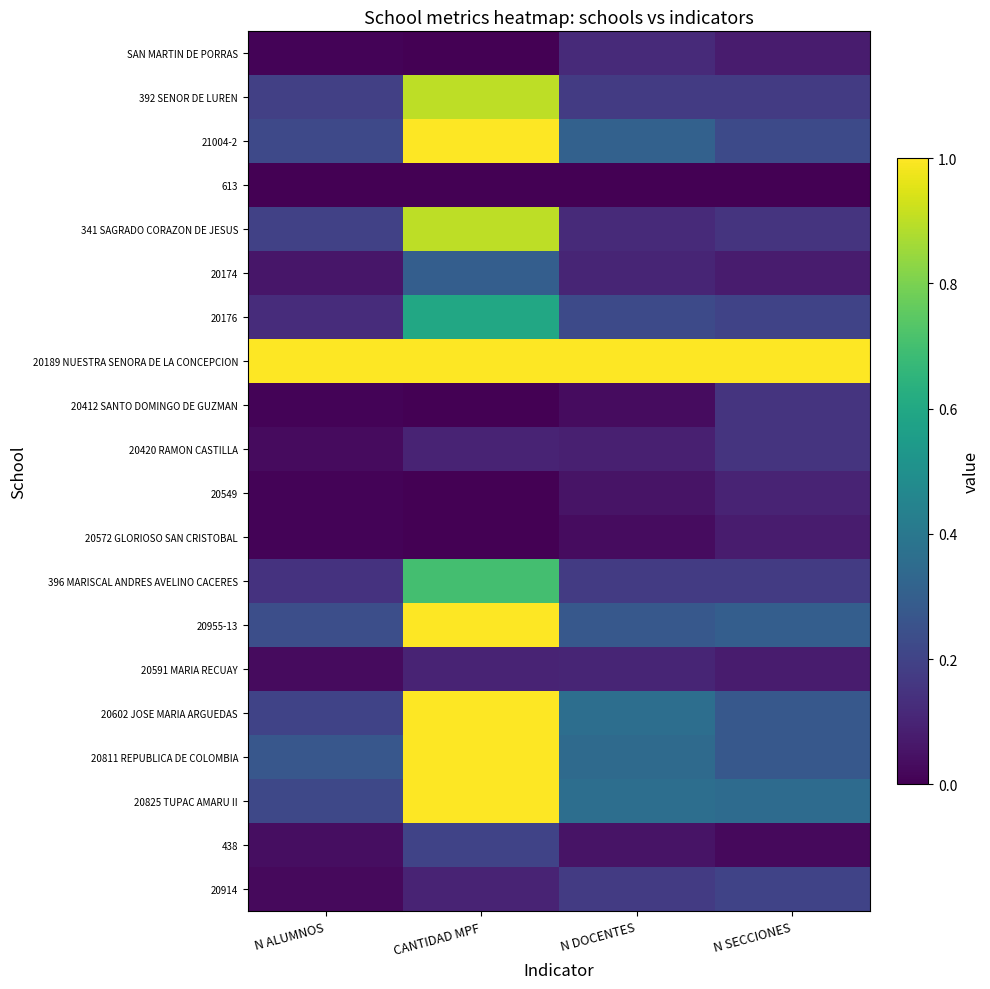

Between N ALUMNOS and CANTIDAD MPF, which is larger?

N ALUMNOS